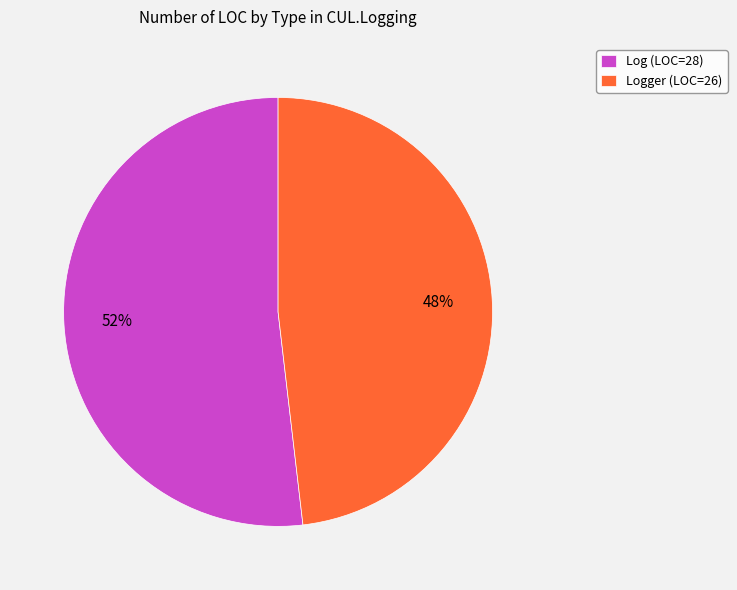

What is the majority slice?

Log (LOC=28)